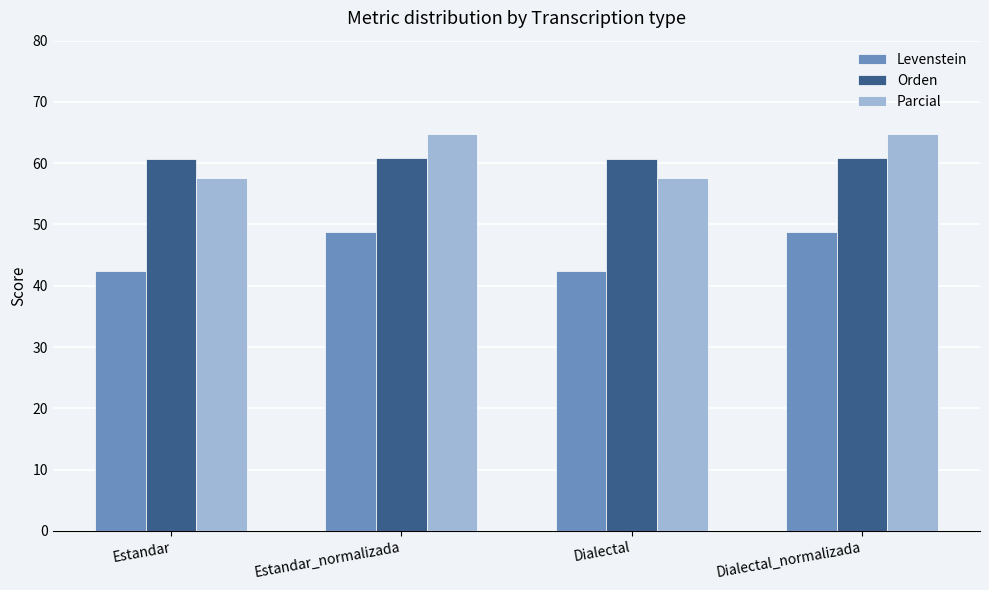

What is the approximate value of Orden at Dialectal_normalizada?

60.9